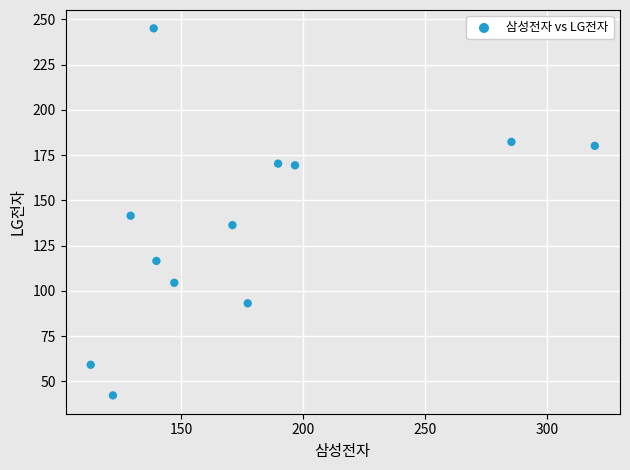

What is the range of Y values (max minus min)?

202.8